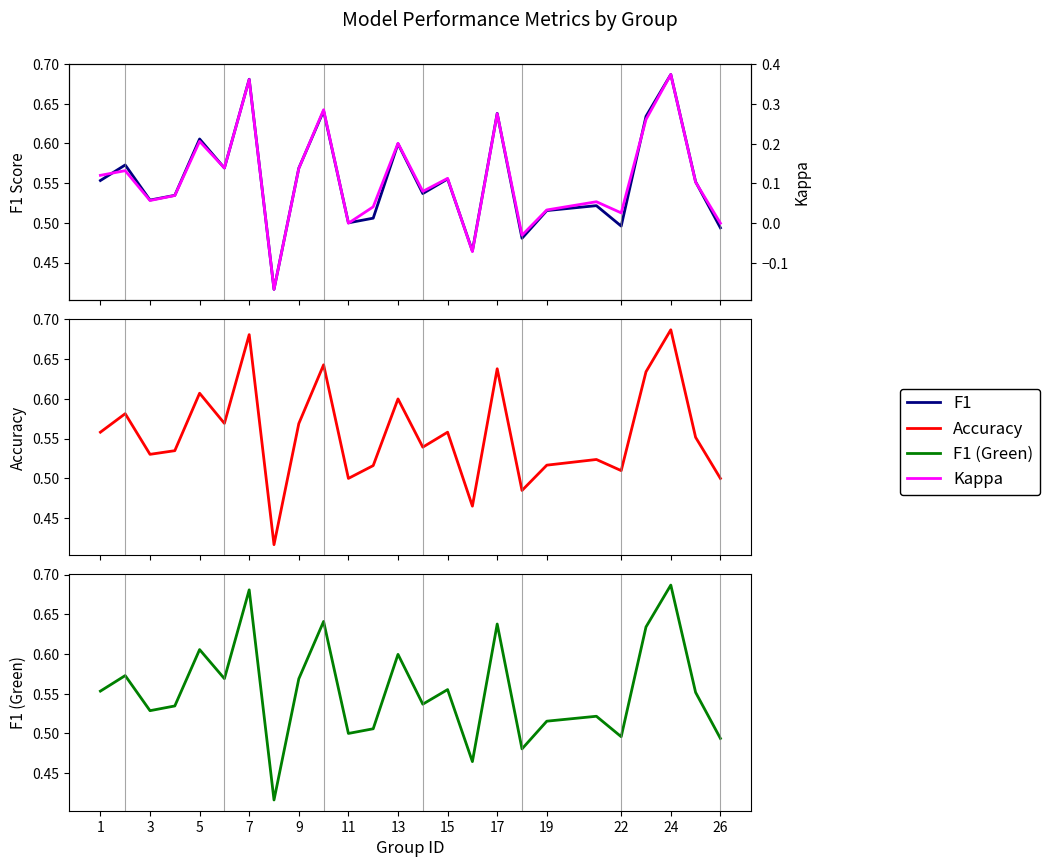

What is the minimum value for f1?

0.4